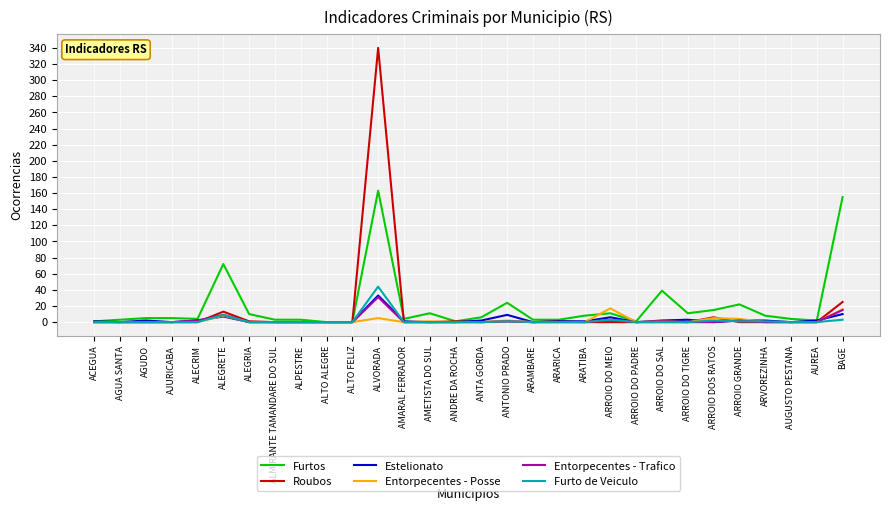

What is the greatest value displayed?

340